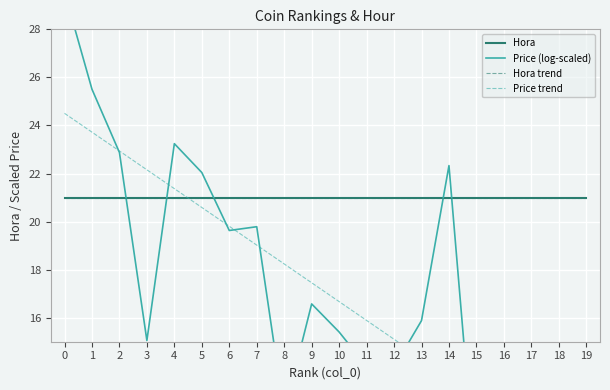

How many lines are shown in the chart?

4